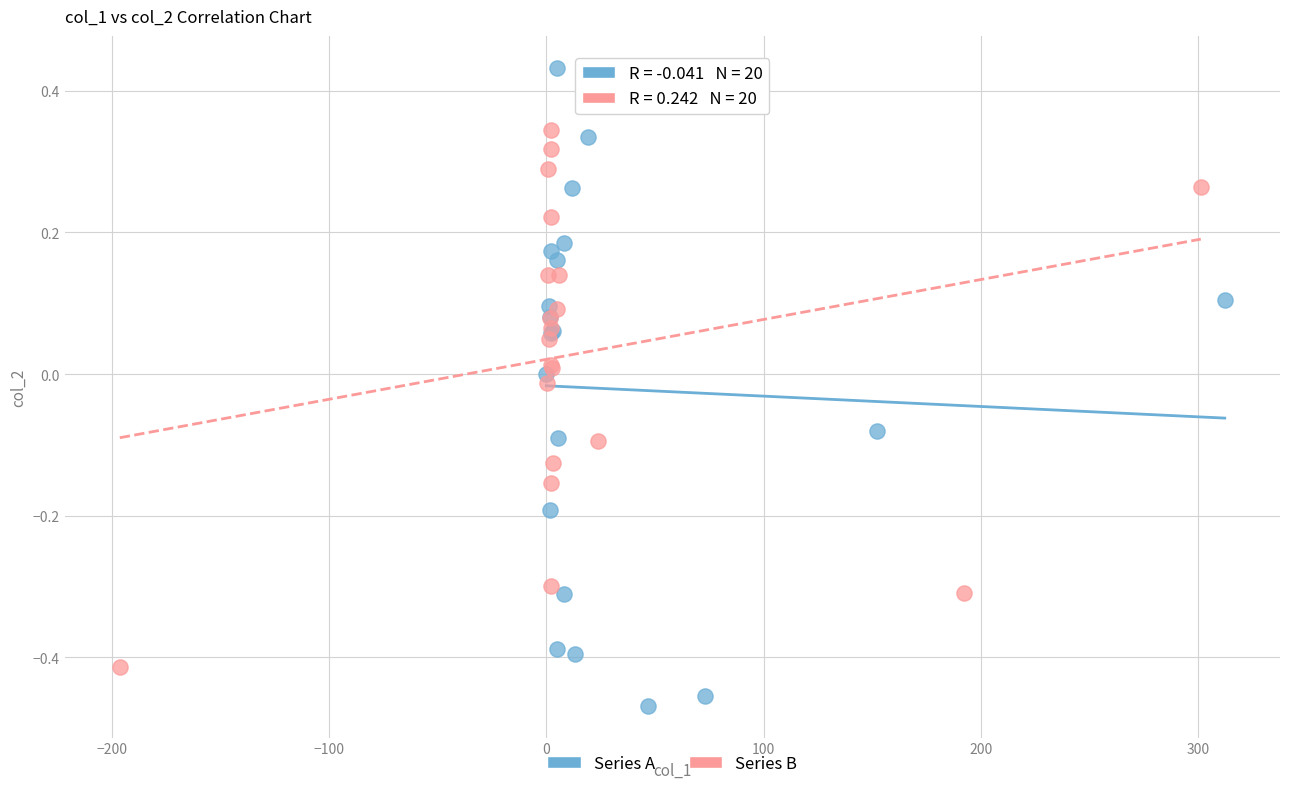

Which series has the widest spread of Y values?

Series A